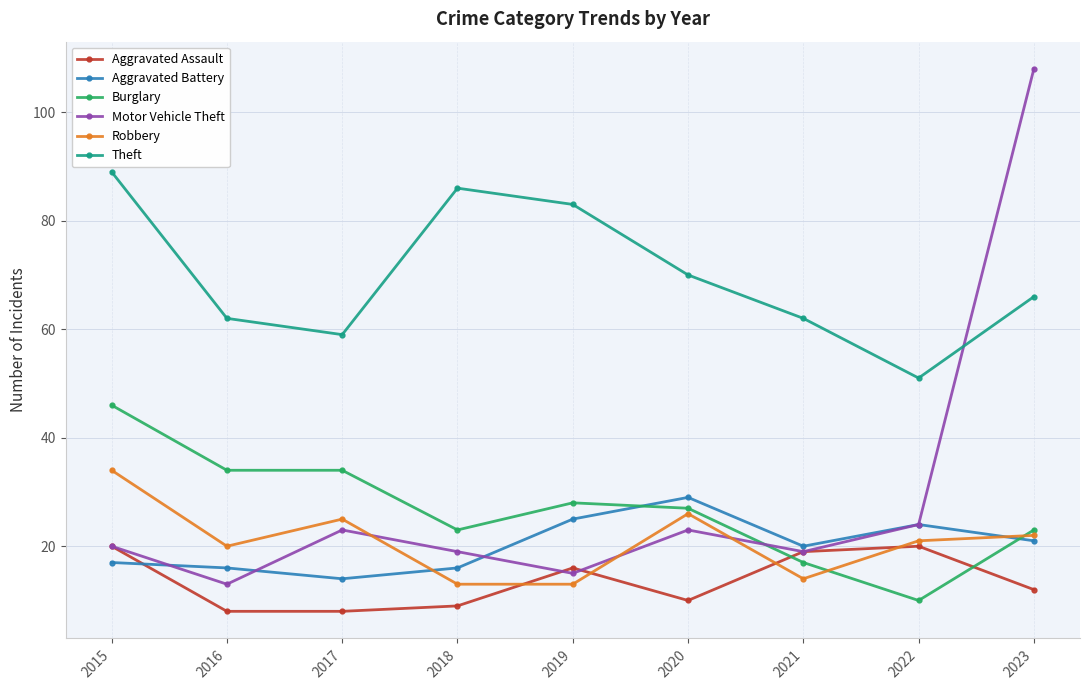

Reading left to right, list all the values displayed in this chart.

Aggravated Assault: 20	8	8	9	16	10	19	20	12
Aggravated Battery: 17	16	14	16	25	29	20	24	21
Burglary: 46	34	34	23	28	27	17	10	23
Motor Vehicle Theft: 20	13	23	19	15	23	19	24	108
Robbery: 34	20	25	13	13	26	14	21	22
Theft: 89	62	59	86	83	70	62	51	66